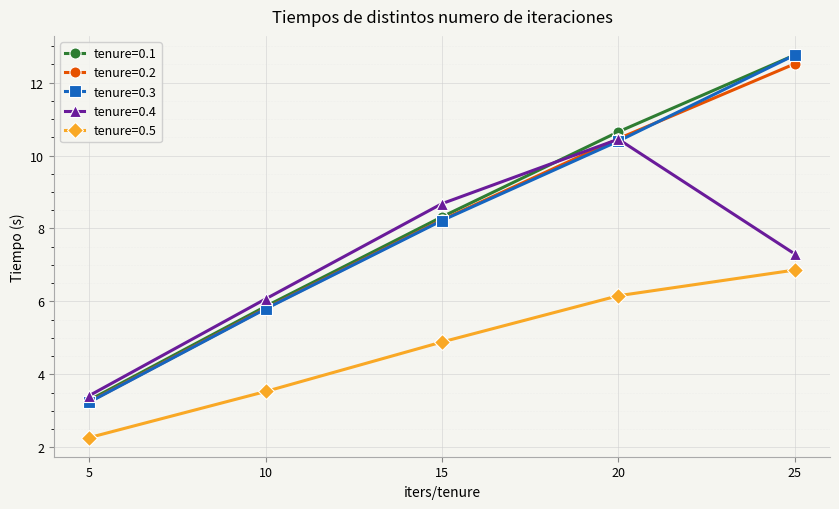

True or false: tenure=0.5 and tenure=0.4 intersect in this chart.

False